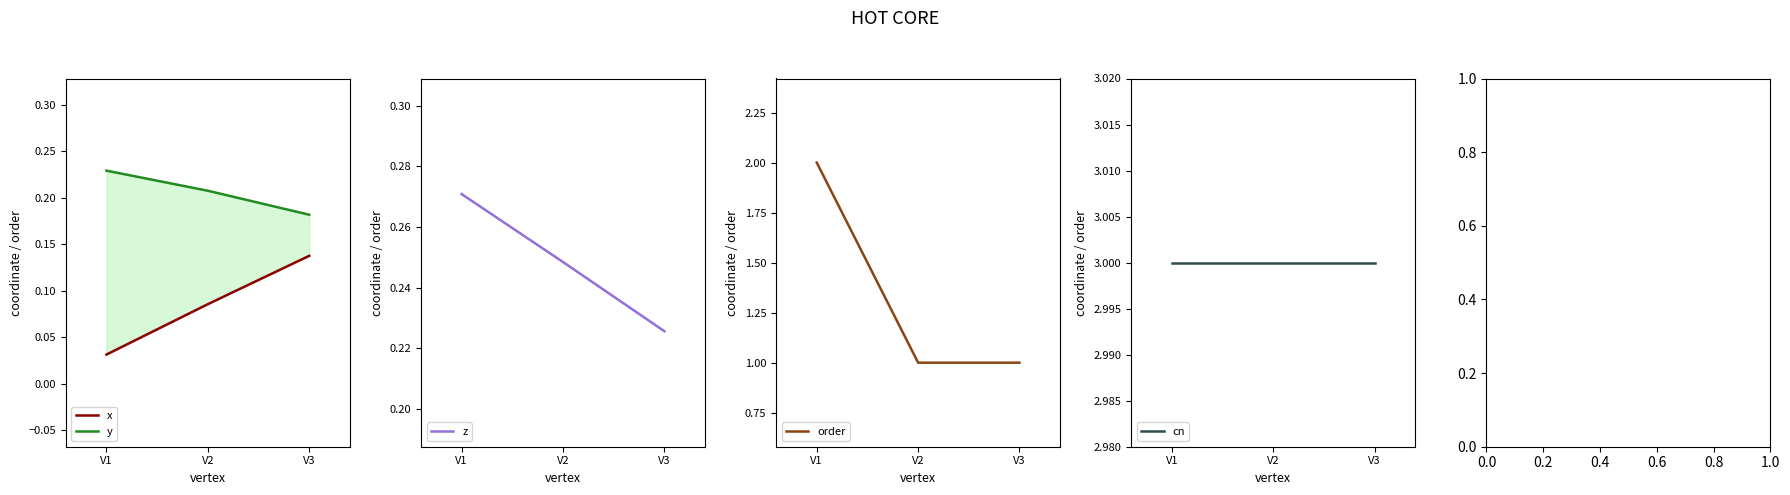

What is the lowest value of the order series?

1.0